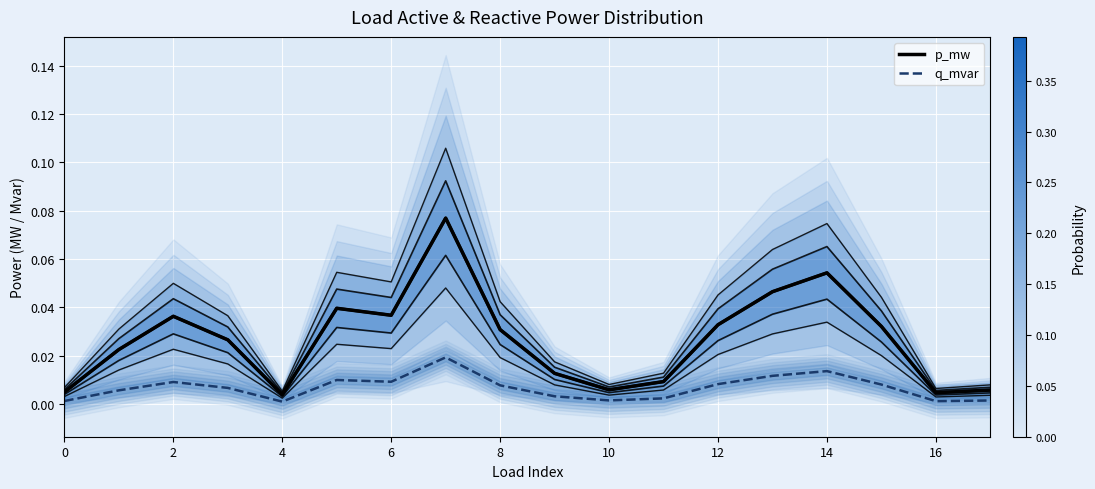

True or false: p_mw and q_mvar cross at least once.

False